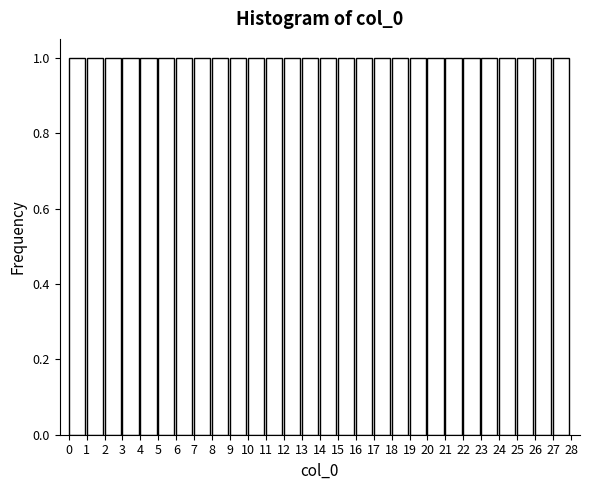

Reading left to right, list every bar in this chart as the range it spans on the x-axis followed by its height. The values are not printed on the chart, so give them approximately, as read against the axis.

0 to 1: 1
1 to 2: 1
2 to 3: 1
3 to 4: 1
4 to 5: 1
5 to 6: 1
6 to 7: 1
7 to 8: 1
8 to 9: 1
9 to 10: 1
10 to 11: 1
11 to 12: 1
12 to 13: 1
13 to 14: 1
14 to 15: 1
15 to 16: 1
16 to 17: 1
17 to 18: 1
18 to 19: 1
19 to 20: 1
20 to 21: 1
21 to 22: 1
22 to 23: 1
23 to 24: 1
24 to 25: 1
25 to 26: 1
26 to 27: 1
27 to 28: 1